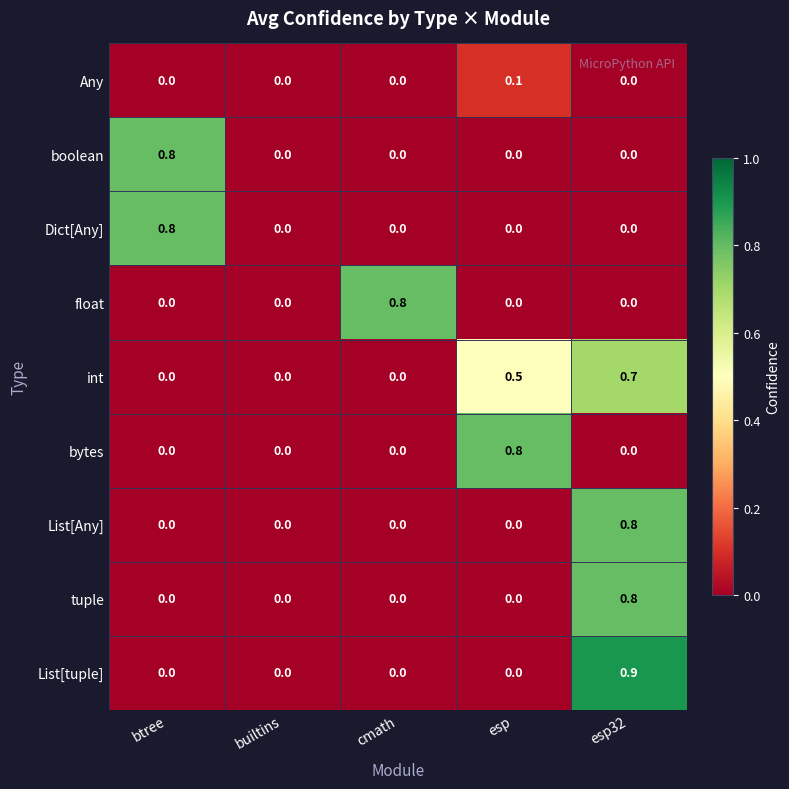

True or false: List[tuple] has a value of -0.6 at cmath.

False